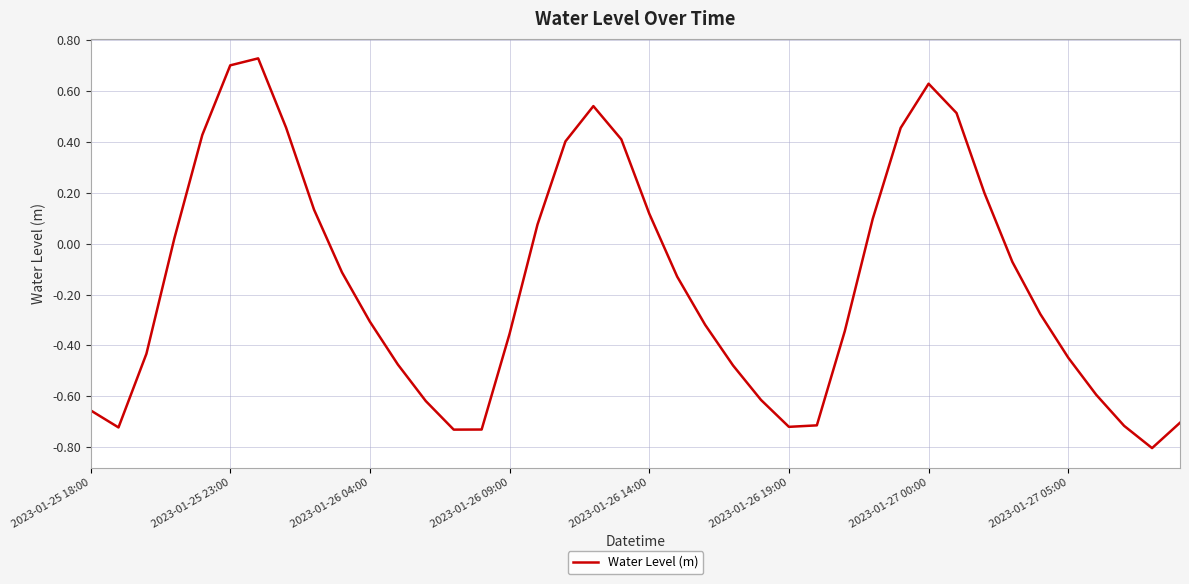

What is the difference between the maximum and minimum values?

1.5